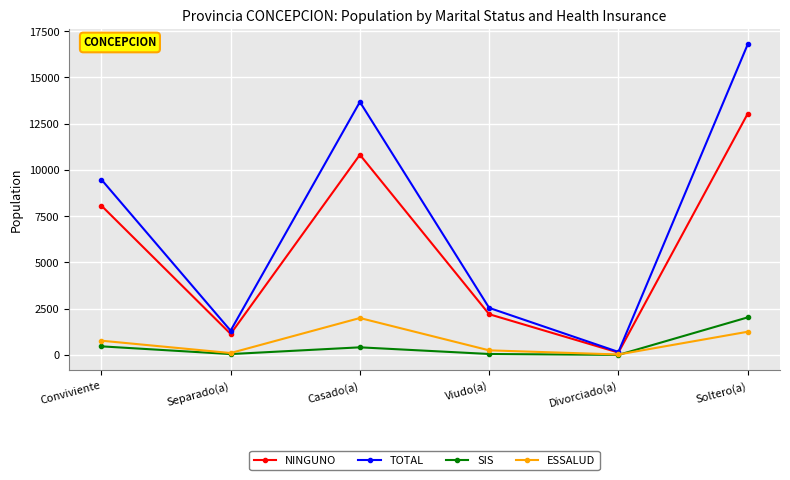

Which series has the largest range (max minus min)?

TOTAL